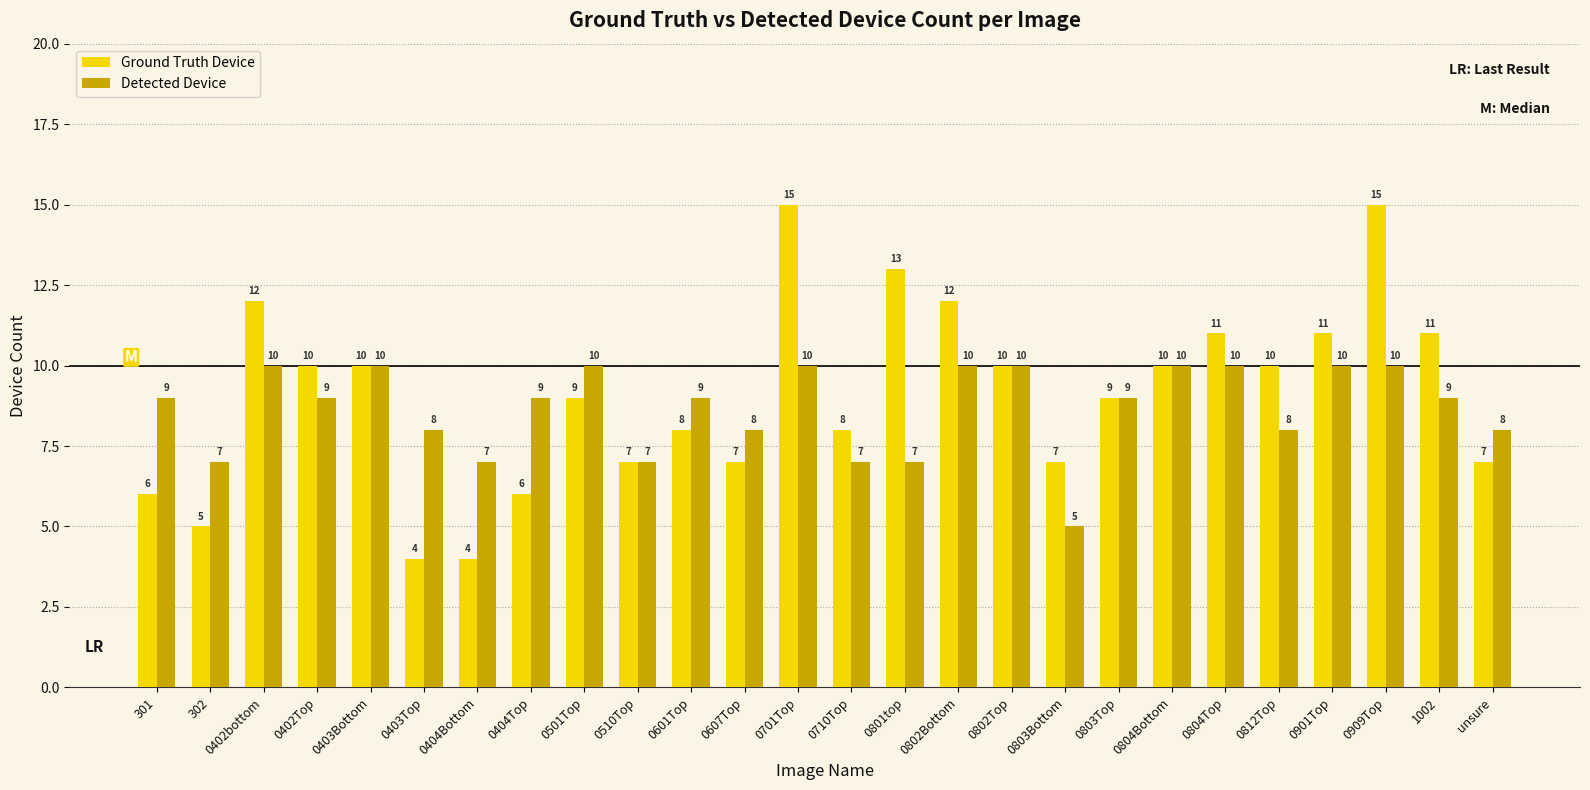

What is the total value across all series at 1002?

20